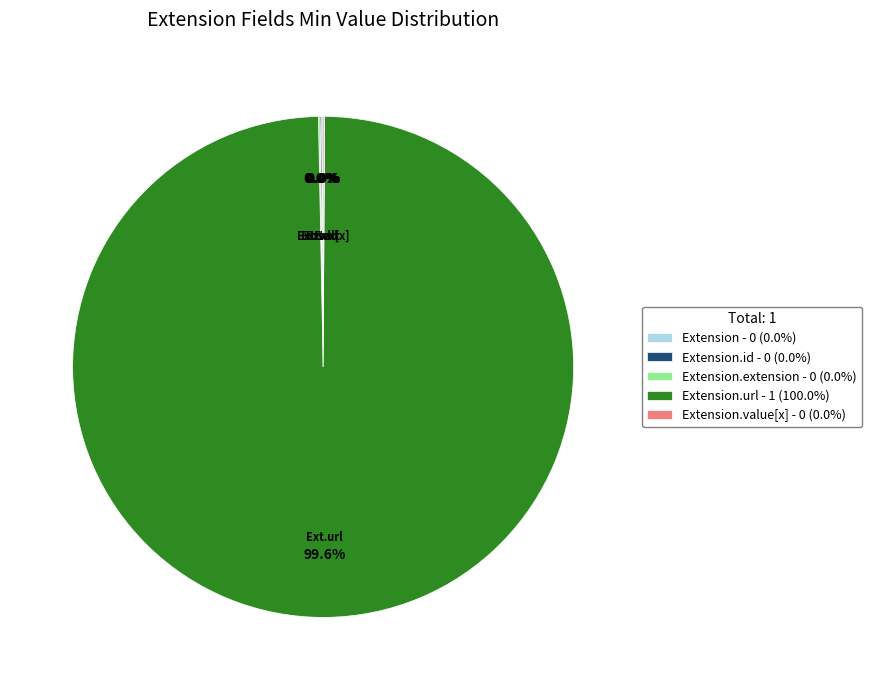

Which slice is the largest?

Extension.url